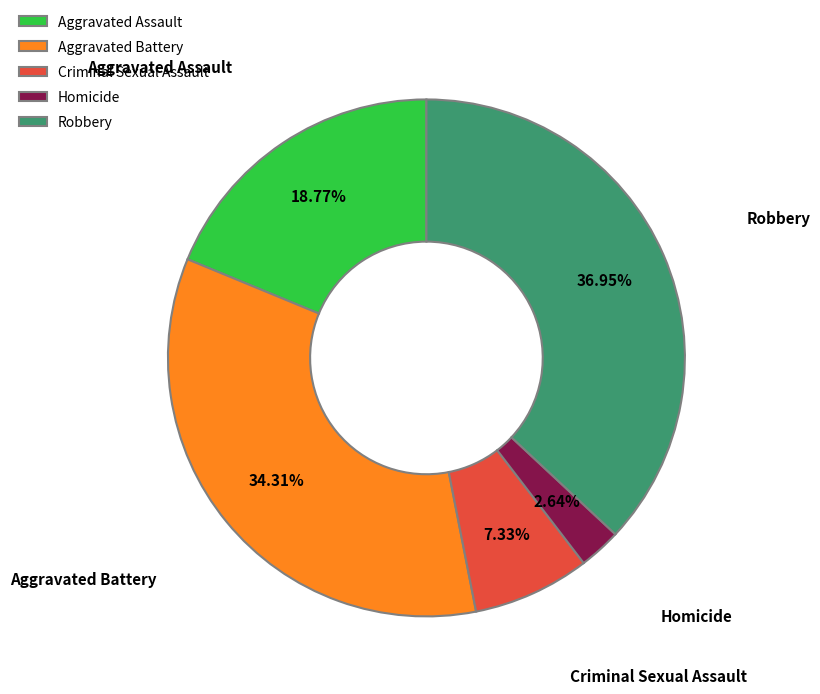

Count the number of slices in the pie.

5